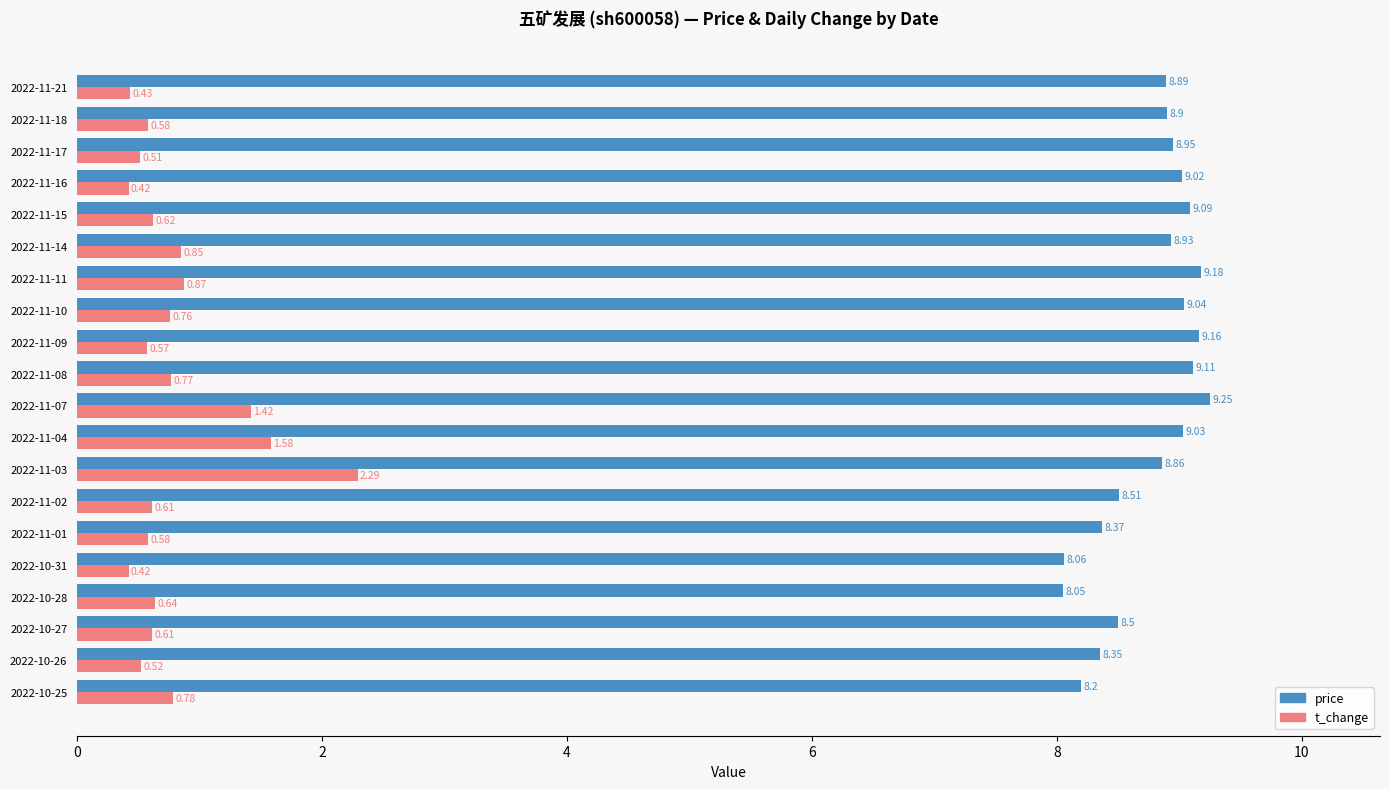

What is the difference between the maximum and second lowest values in the price series?

1.2